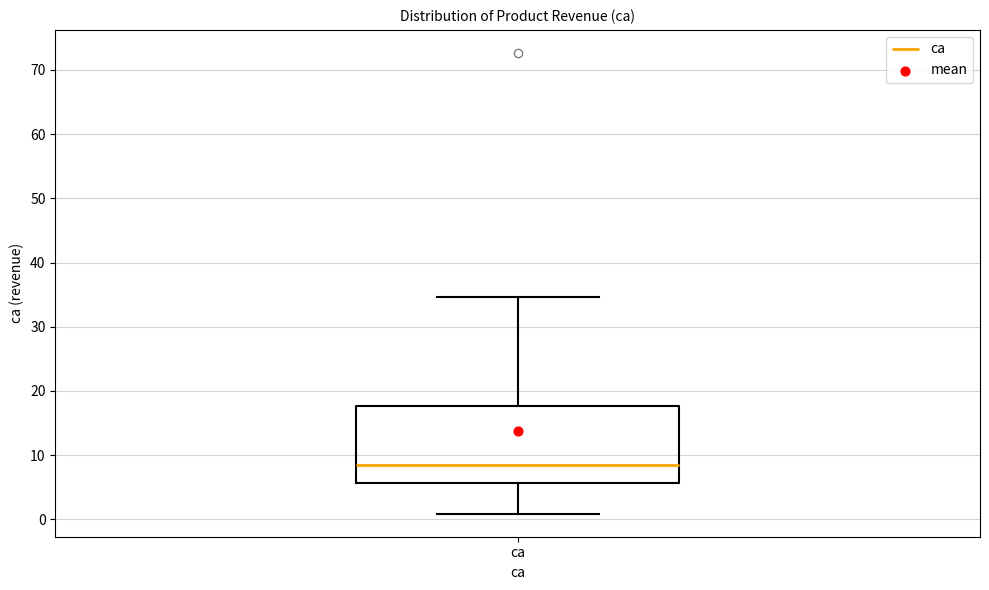

Transcribe this box plot: give where the median line is, the range the box spans, and where the two whiskers end, as read against the y-axis. The values are not printed on the chart, so give them approximately, as read against the axis.

median 9, box 6 to 18, whiskers 1 to 35